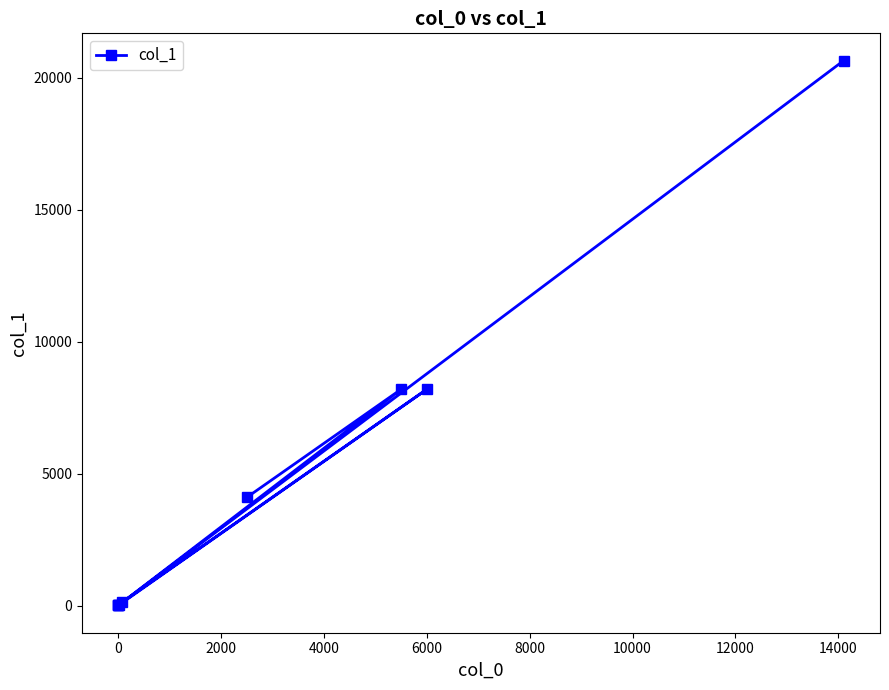

Count the number of data series in this chart.

1